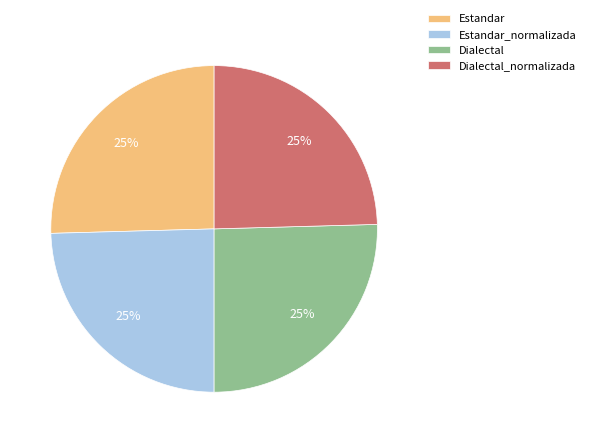

Is there a majority slice in this chart?

No